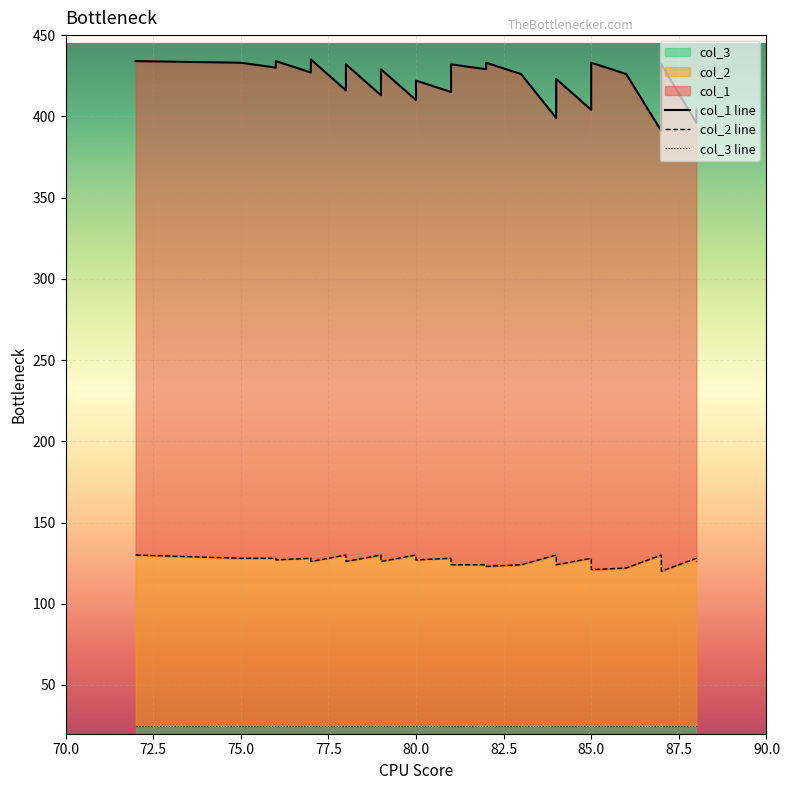

Rank the series by their average value, from highest to lowest.

col_1 line, col_2 line, col_3 line